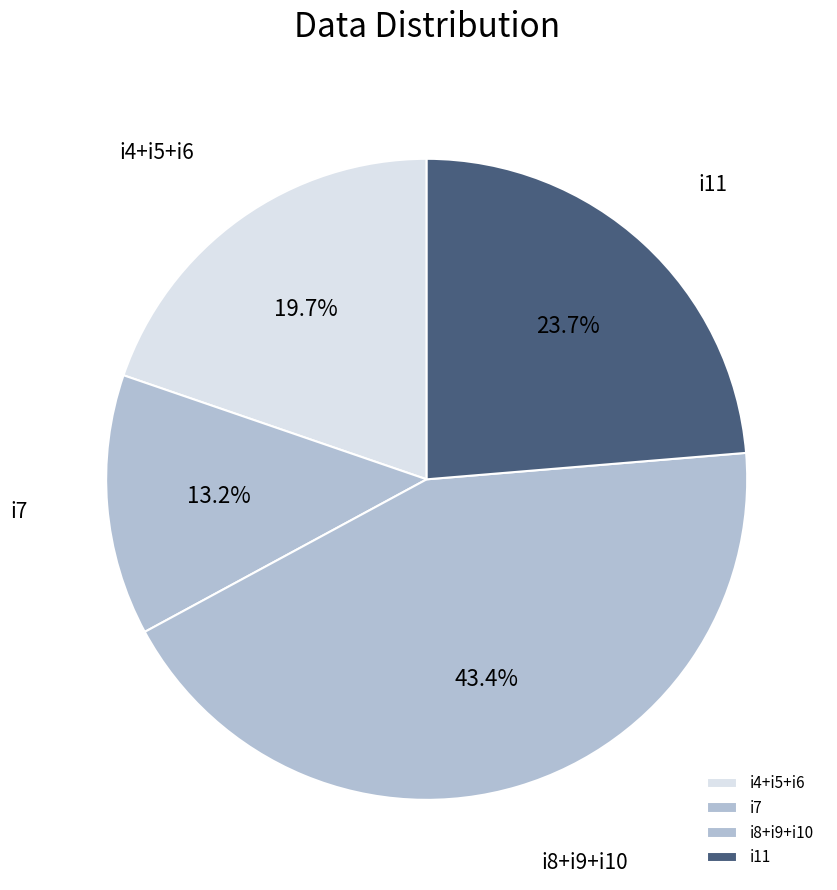

Which category has the biggest portion of the pie?

i8+i9+i10